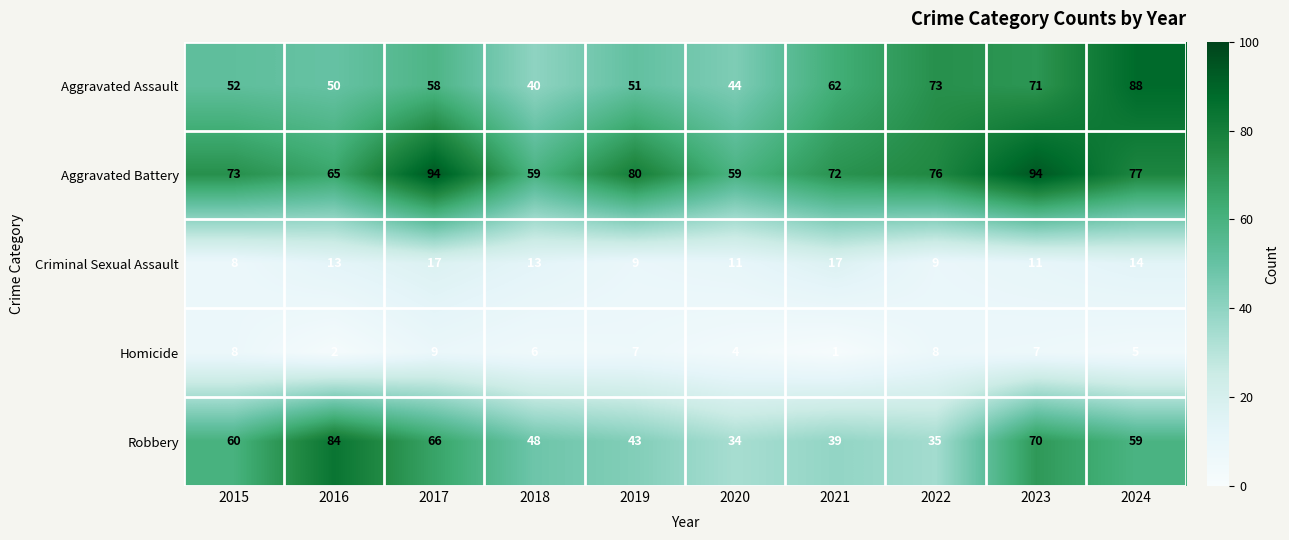

Where does the Homicide series first go above 7?

2015